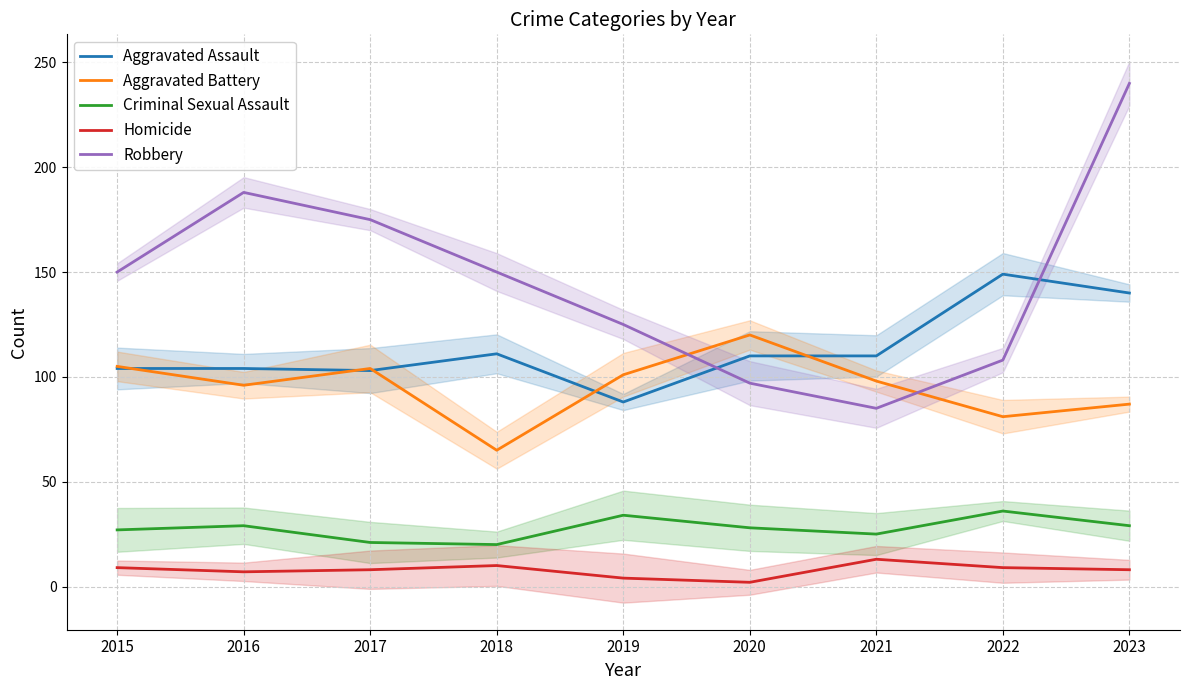

What is the value of the Aggravated Assault point at the 3rd from the left?

103